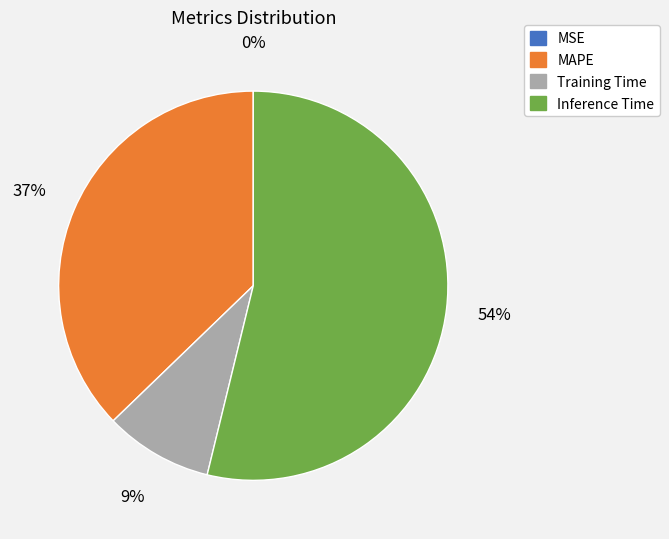

To the nearest percent, what is the average slice percentage?

25%